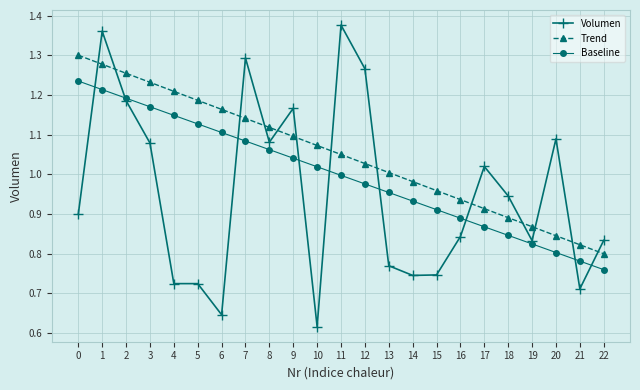

How many intersections are there between Trend and Volumen?

13